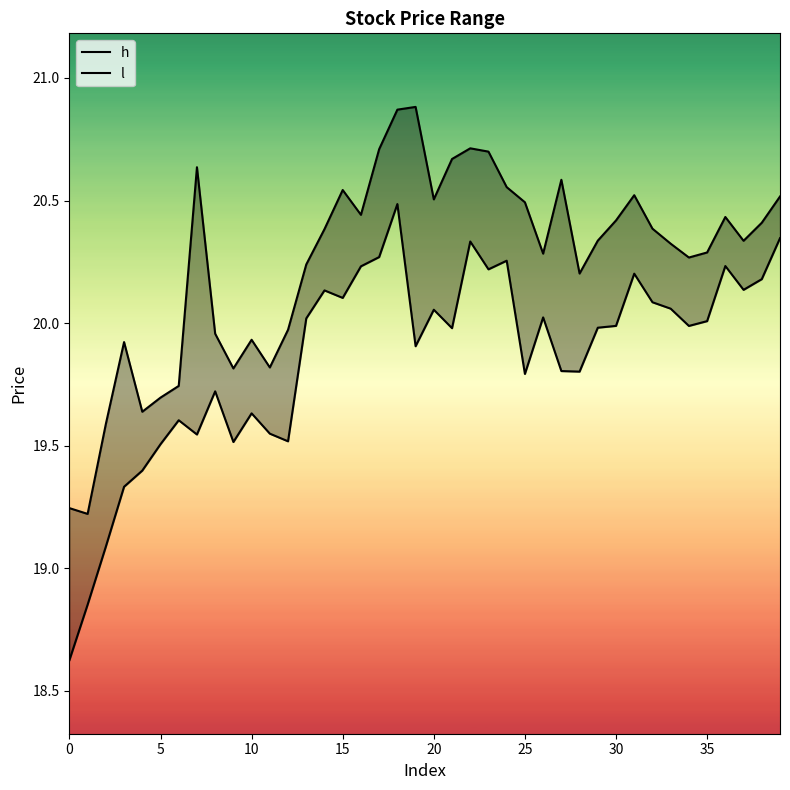

What is the sum of all h values?

810.2